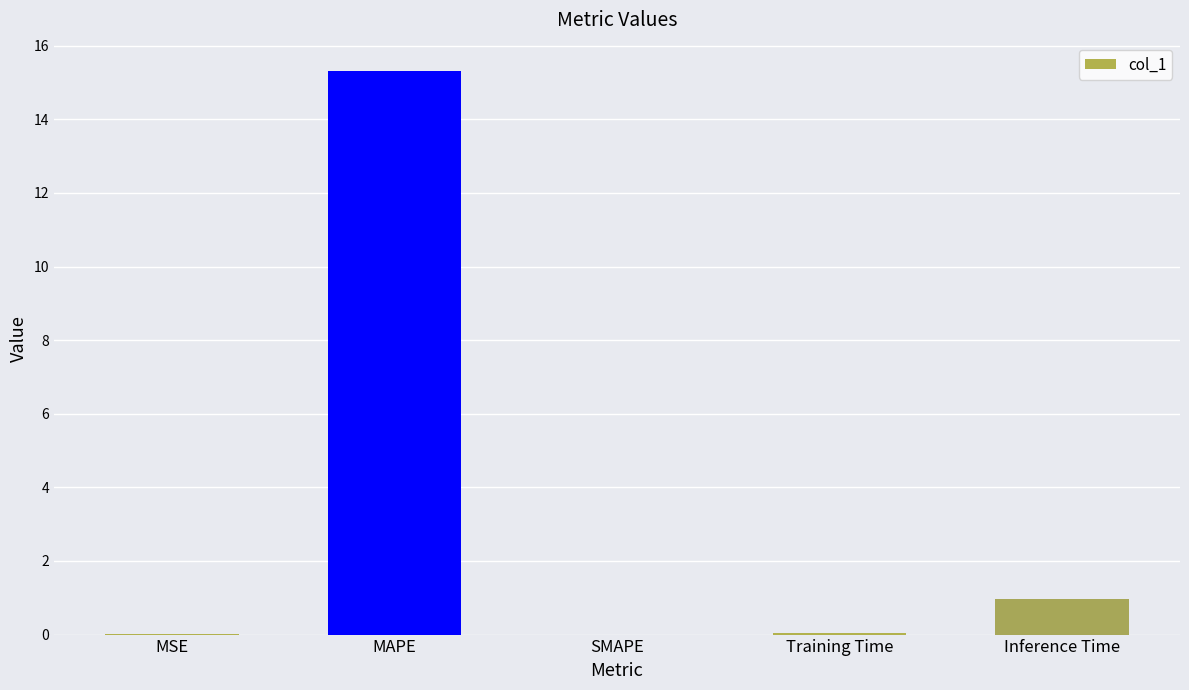

Which has a higher value, Inference Time or MAPE?

MAPE